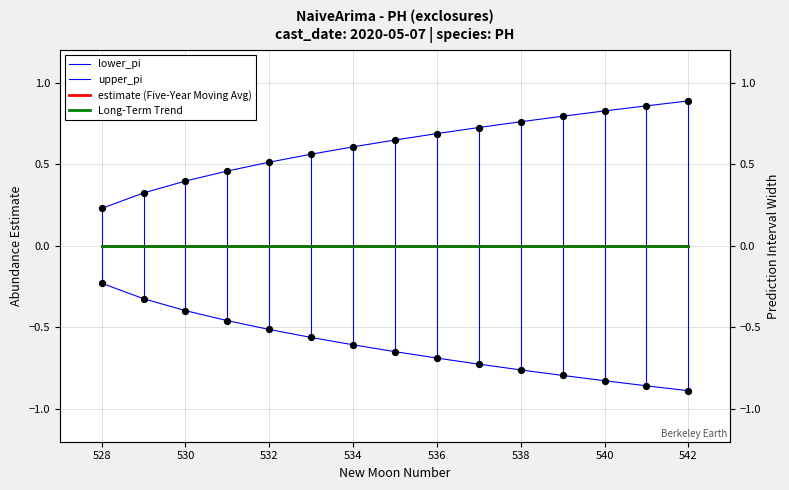

Is the value of estimate (Five-Year Moving Avg) at 536 greater than the value of Long-Term Trend at 530?

No